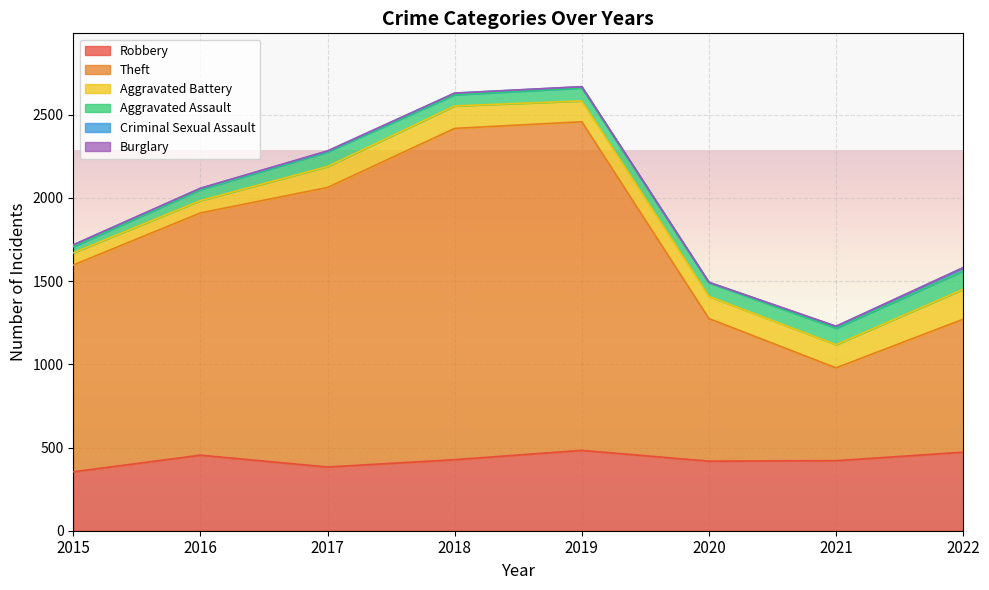

What is the difference between the maximum and second lowest values in the Criminal Sexual Assault series?

15